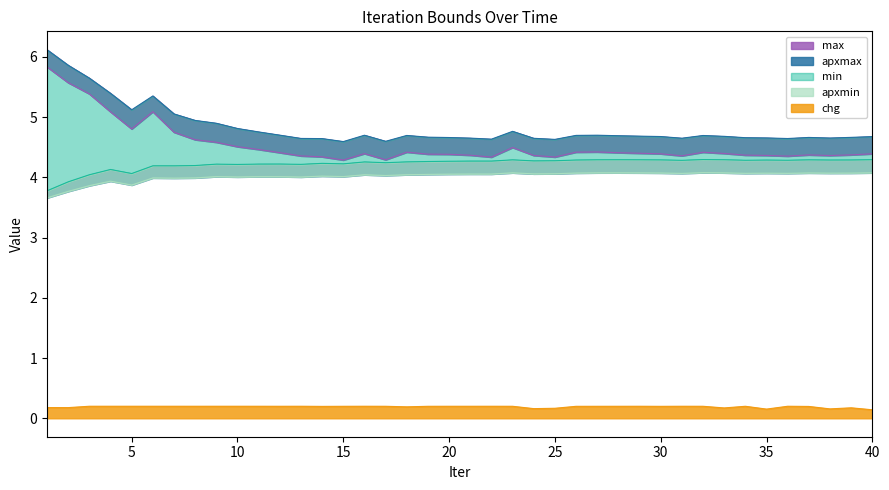

Does the chart display data point markers on the line(s)?

No